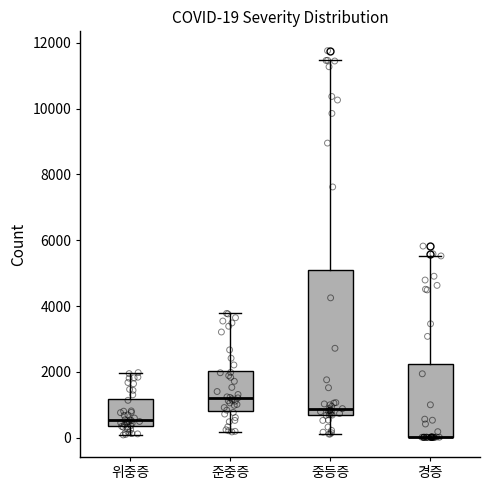

Comparing the boxes themselves (not the whiskers), which one is the tallest?

중등증